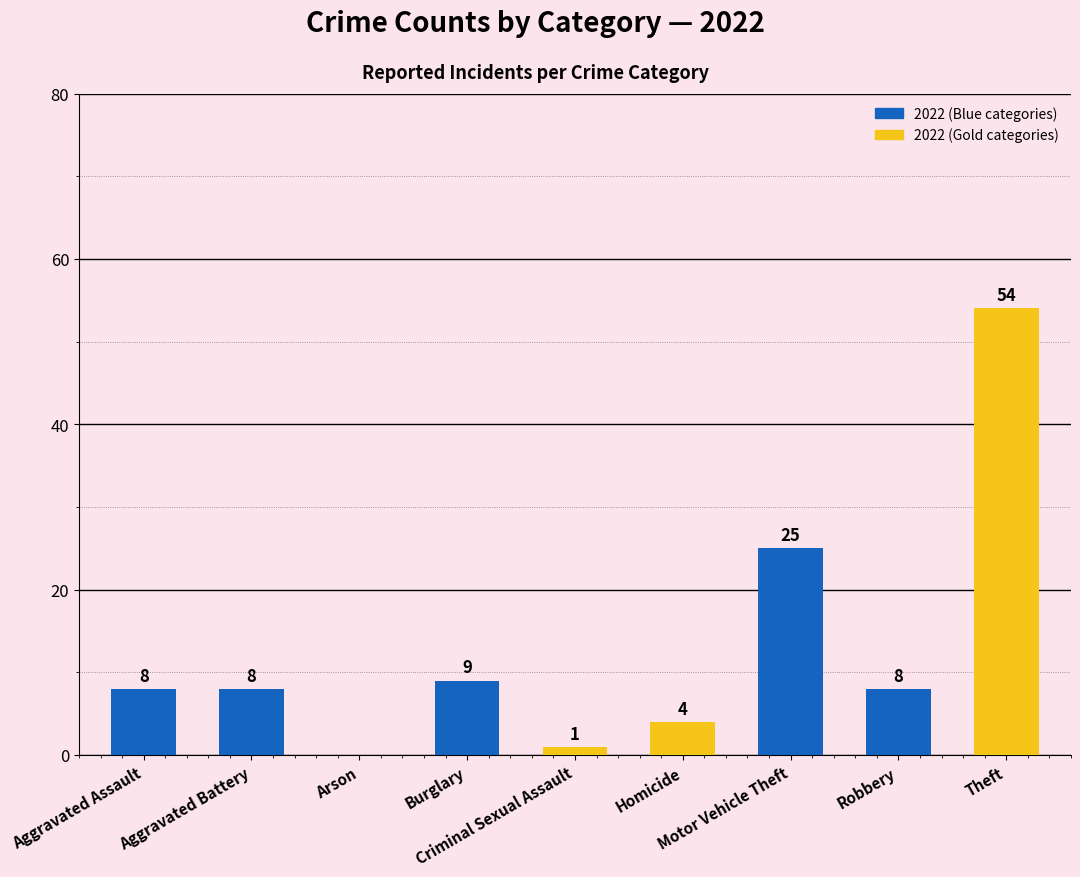

Count the number of data series in this chart.

1